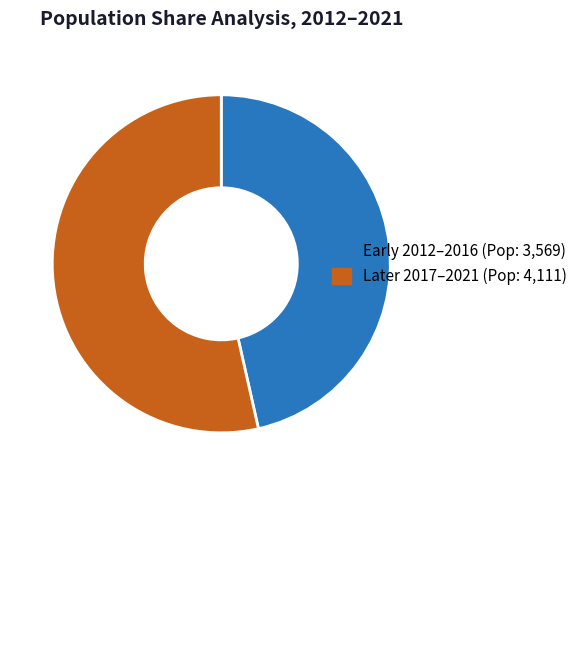

Which slice is the smallest?

Early 2012–2016 (Pop: 3,569)